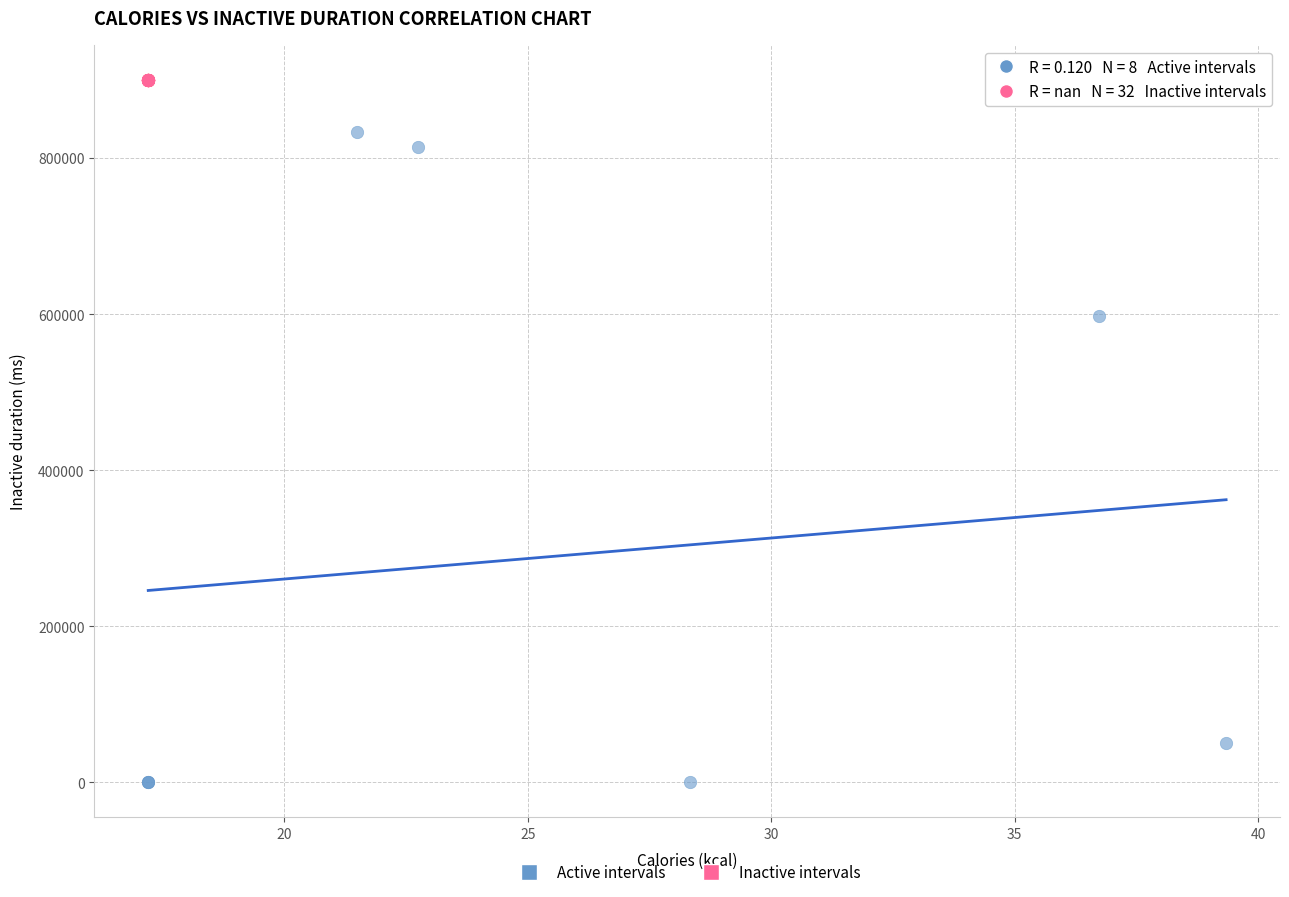

Which series reaches the minimum Y coordinate?

Active intervals